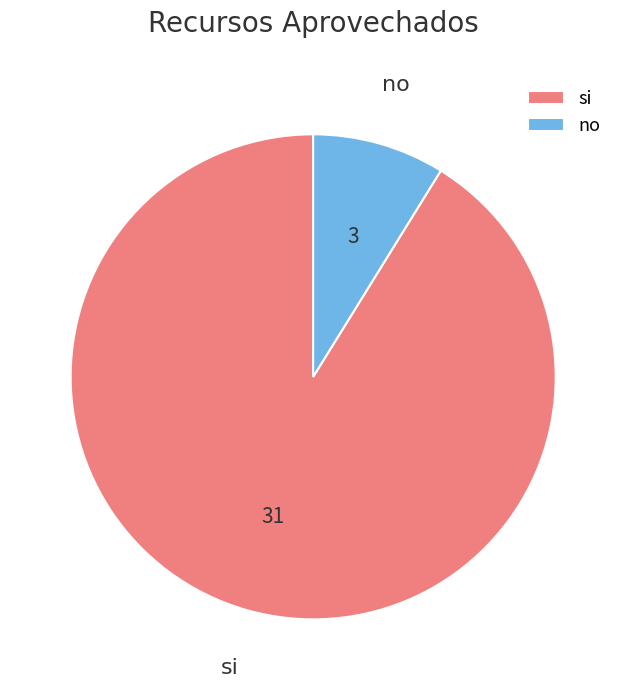

Which category has the biggest portion of the pie?

si